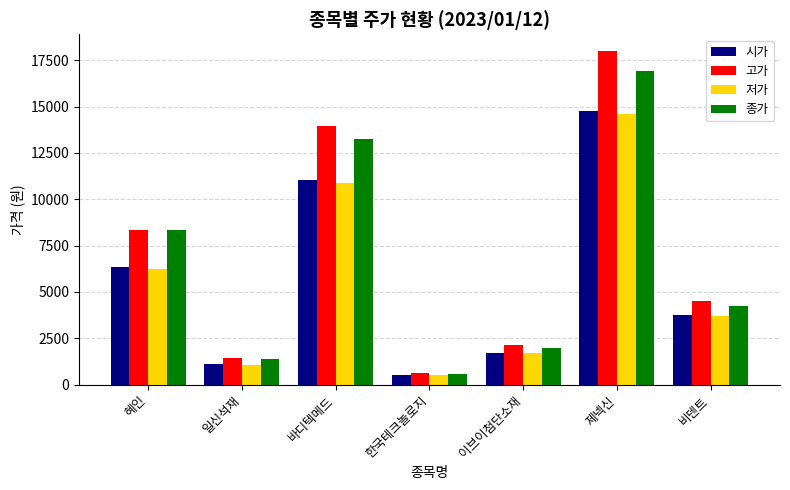

Which series has the widest spread of values?

고가